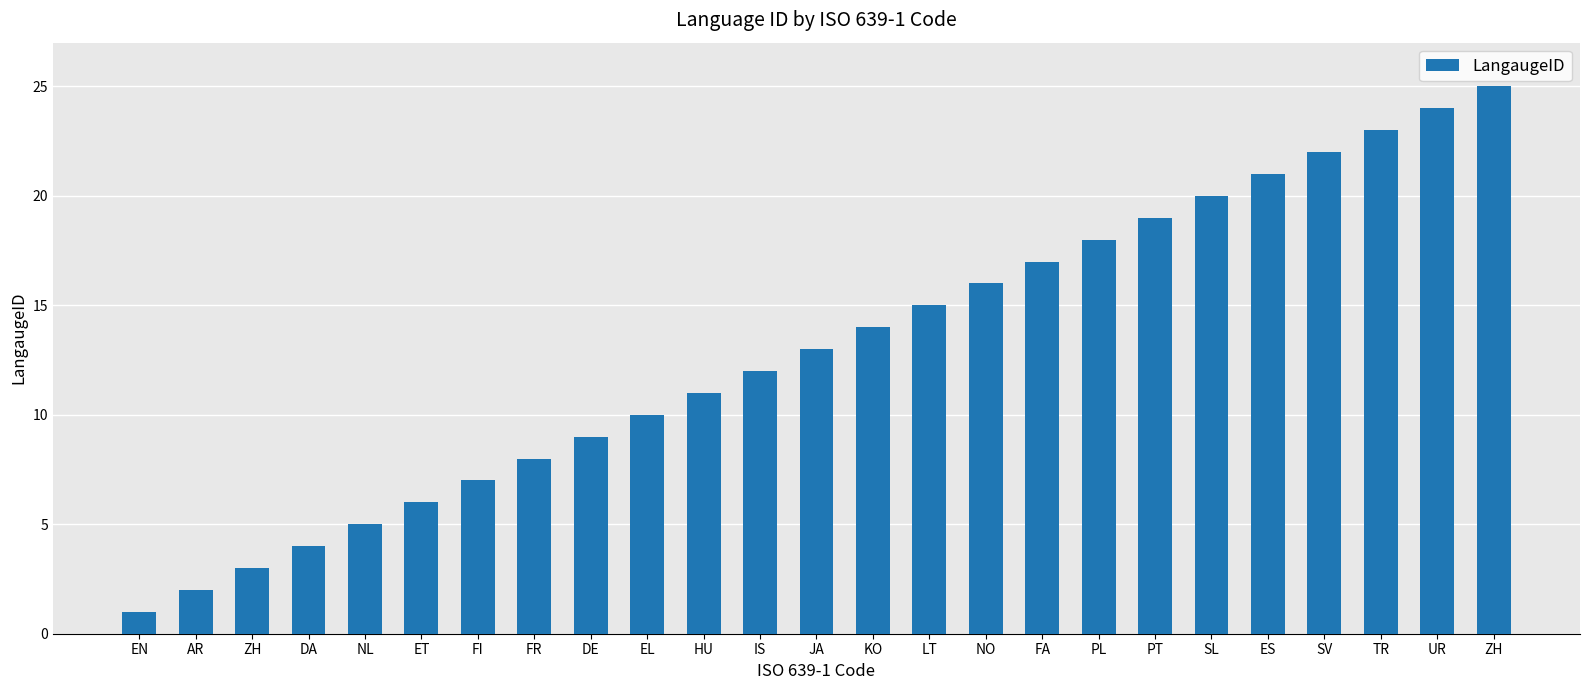

What is the ratio of the value at SL to the value at KO?

1.4